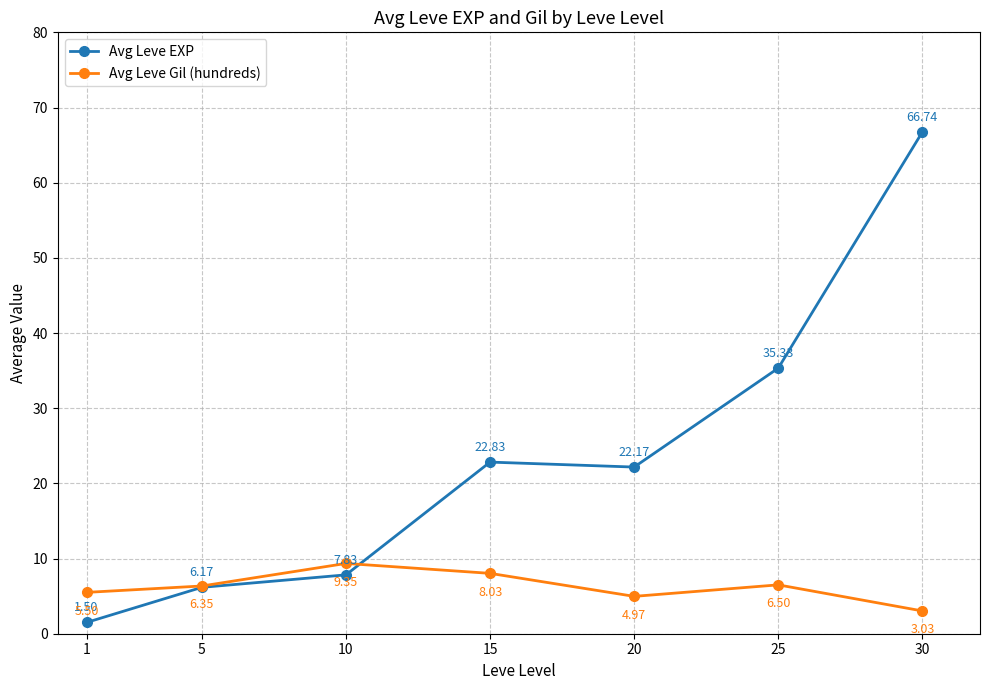

Between which two adjacent categories do Avg Leve Gil (hundreds) and Avg Leve EXP first intersect?

10 and 15